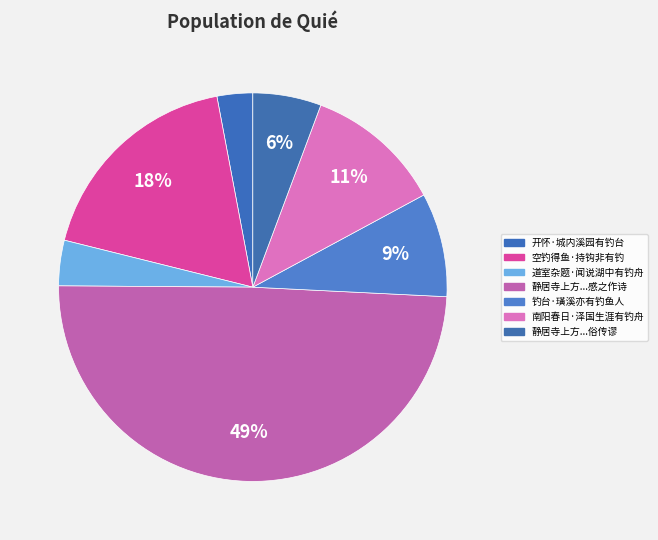

Rank the categories by value from lowest to highest.

开怀·城内溪园有钓台, 道室杂题·闻说湖中有钓舟, 静居寺上方南入一径有钓台气象甚古而俗传谬, 钓台·璜溪亦有钓鱼人, 南阳春日·泽国生涯有钓舟, 空钓得鱼·持钩非有钓, 静居寺上方南入一径有钓台气象甚古而俗传谬妄意尝有隐君子渔钓其上感之作诗